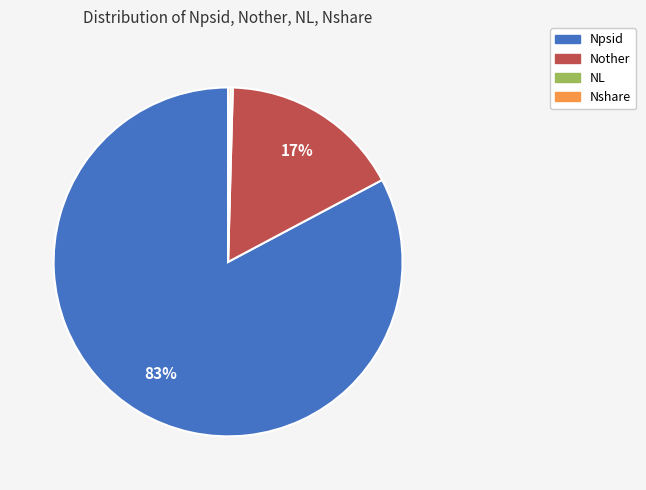

Which slice is the largest?

Npsid